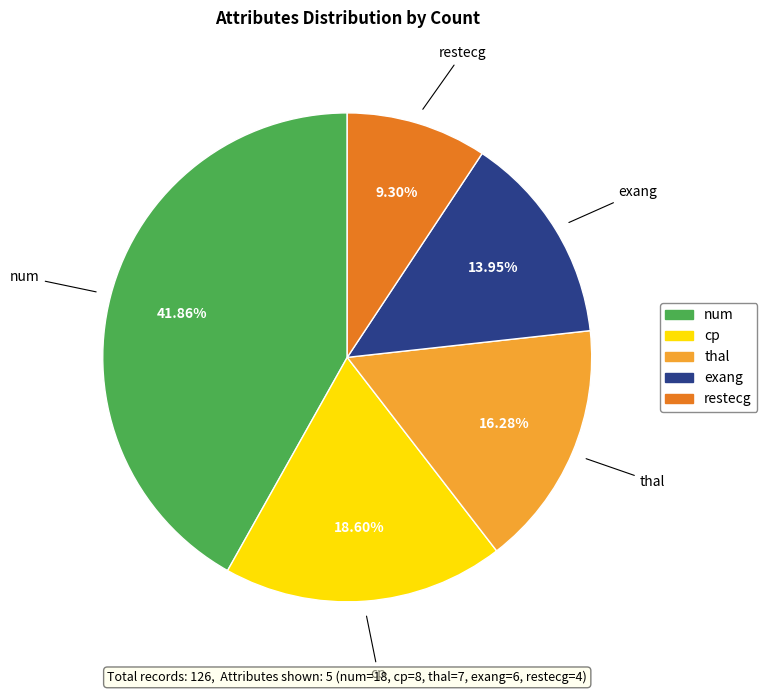

Is it true that restecg is 9% of the pie?

True